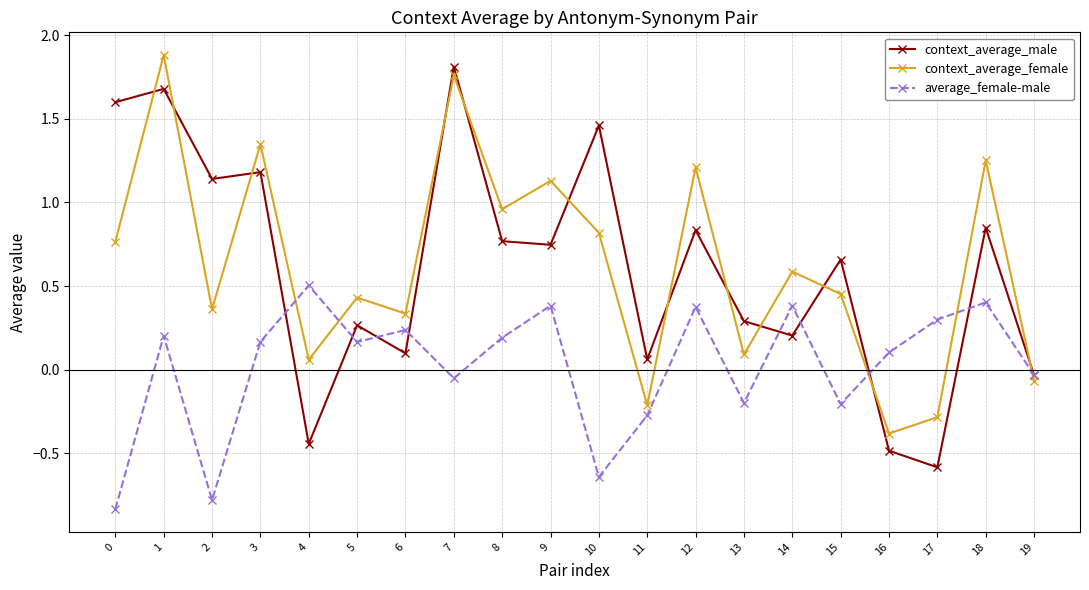

Rank the series at 5 from highest to lowest value.

context_average_female, context_average_male, average_female-male